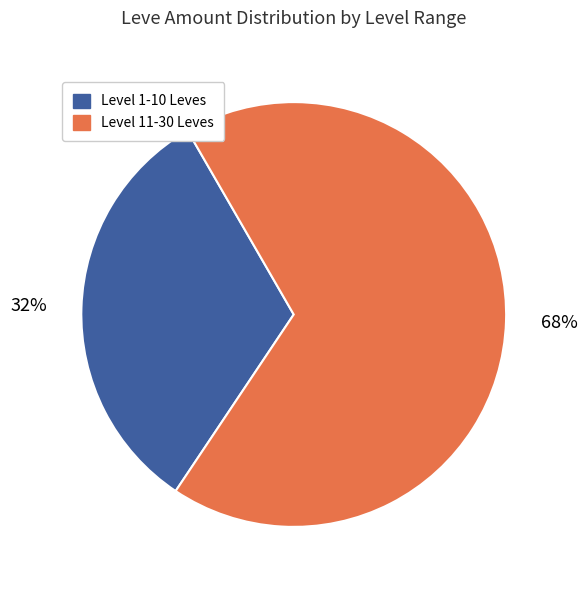

To the nearest percent, what is the average slice percentage?

50%